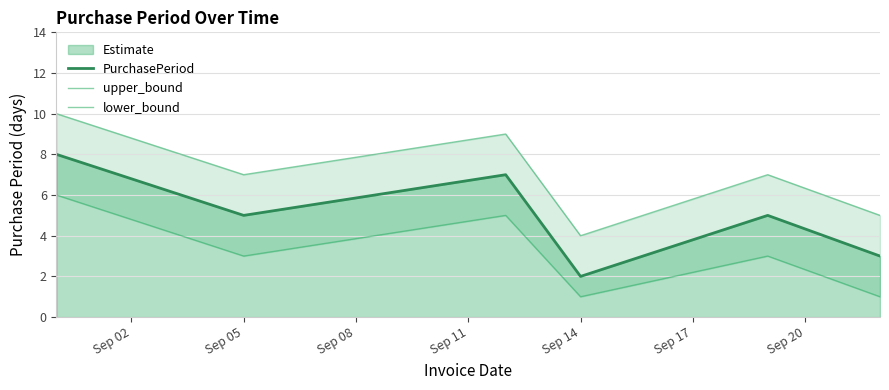

Where is upper_bound nearest to the value 7?

Sep 05